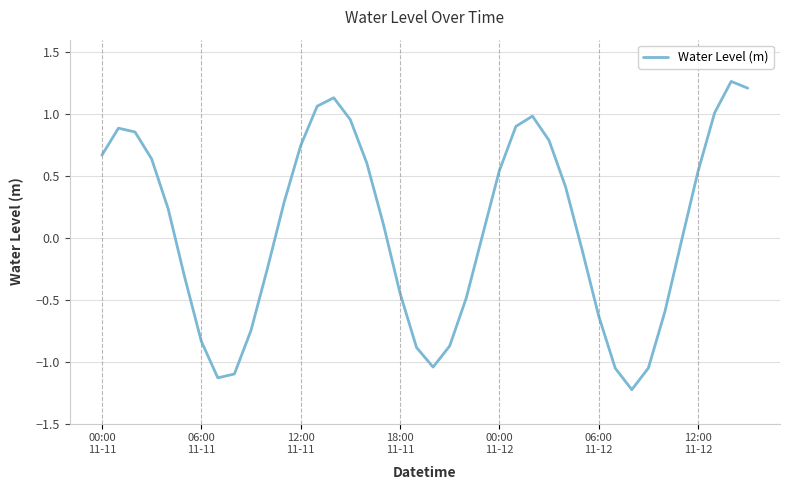

What is the smallest value displayed?

-1.2